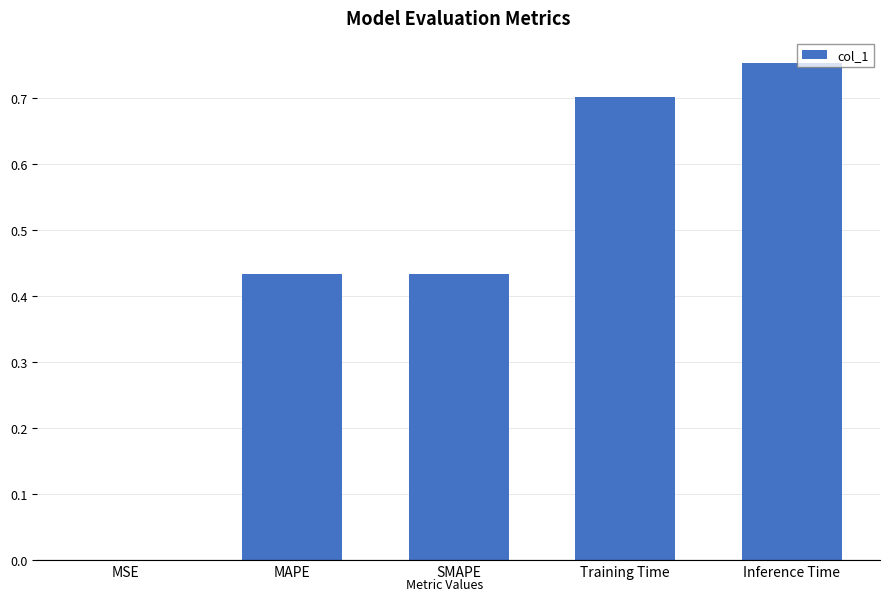

The chart shows a value of 0.2 at Inference Time. True or false?

False